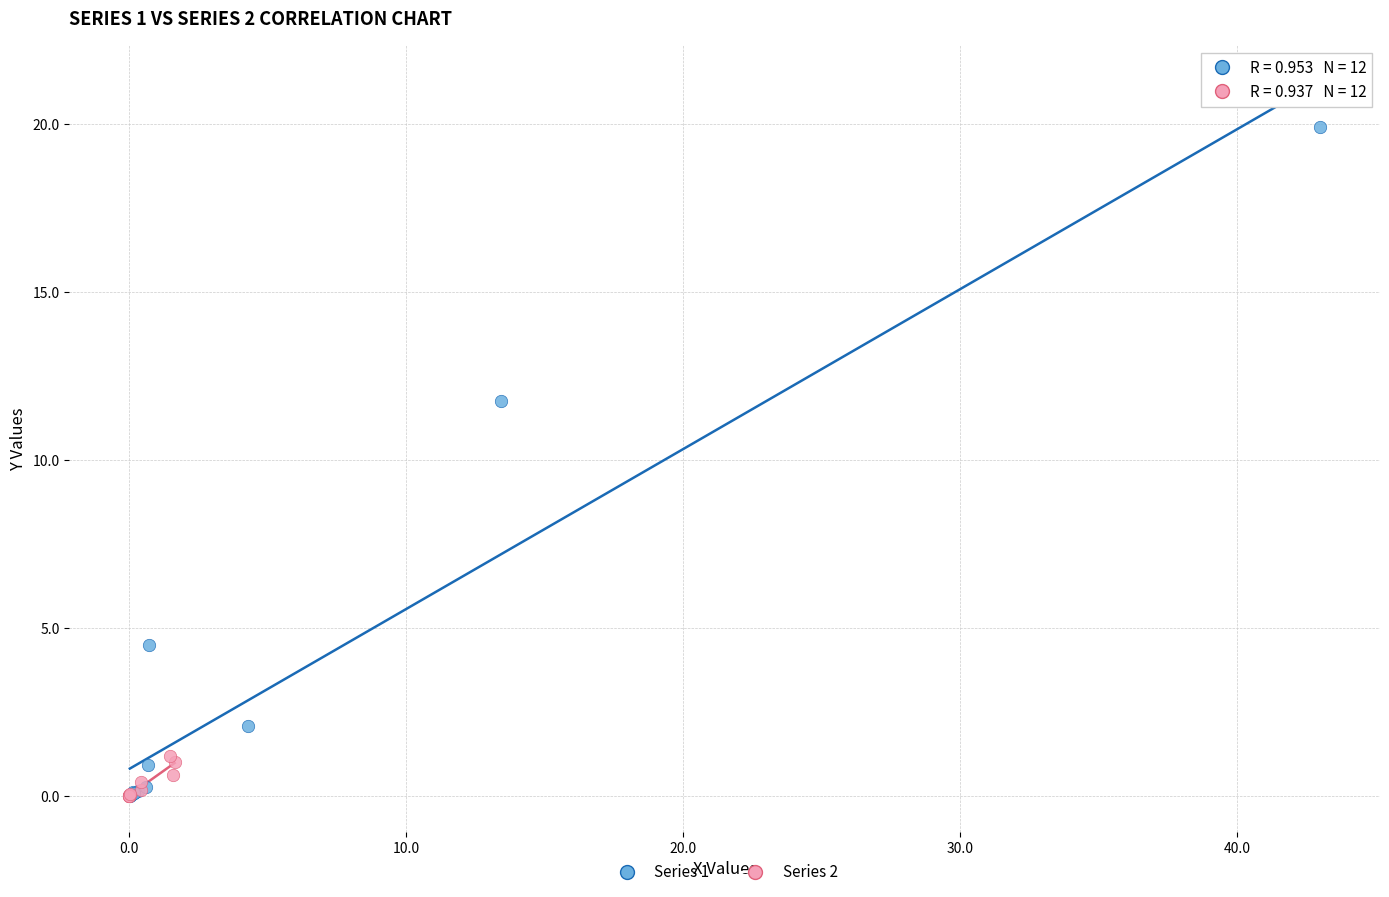

Which series has the widest spread of Y values?

Series 1